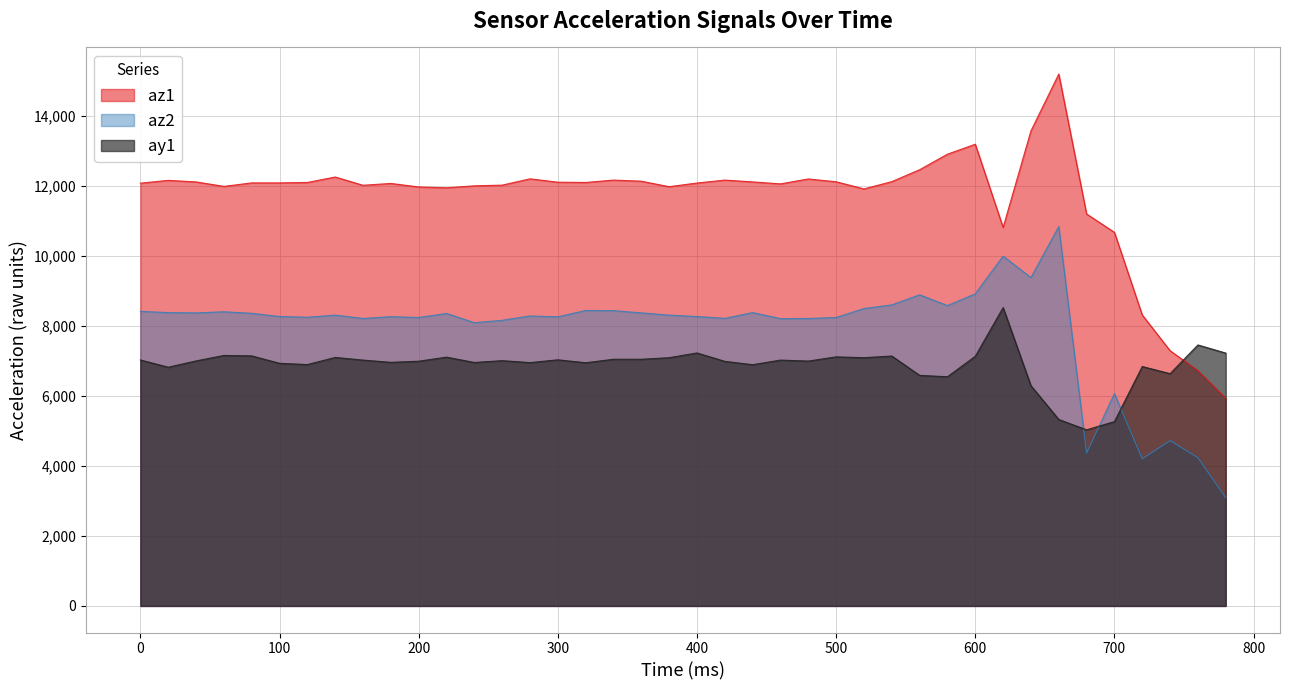

At which category does the chart reach its peak across all series?

660